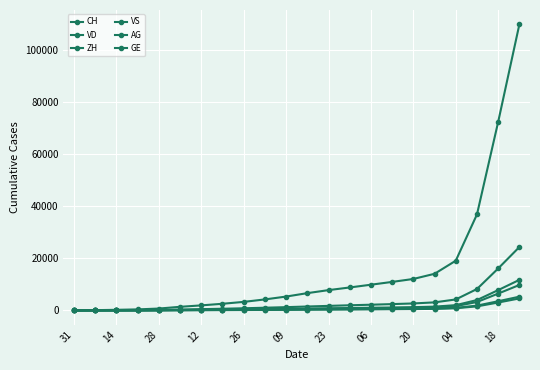

How many lines are shown in the chart?

6